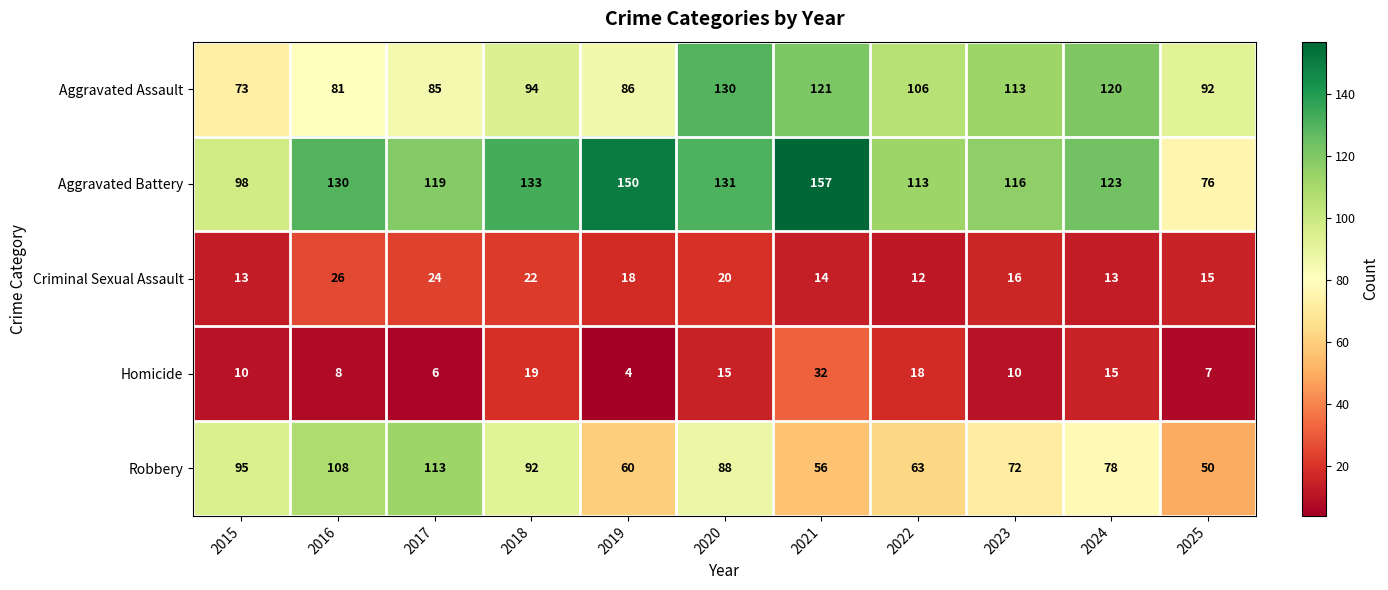

Which series has the widest spread of values?

Aggravated Battery